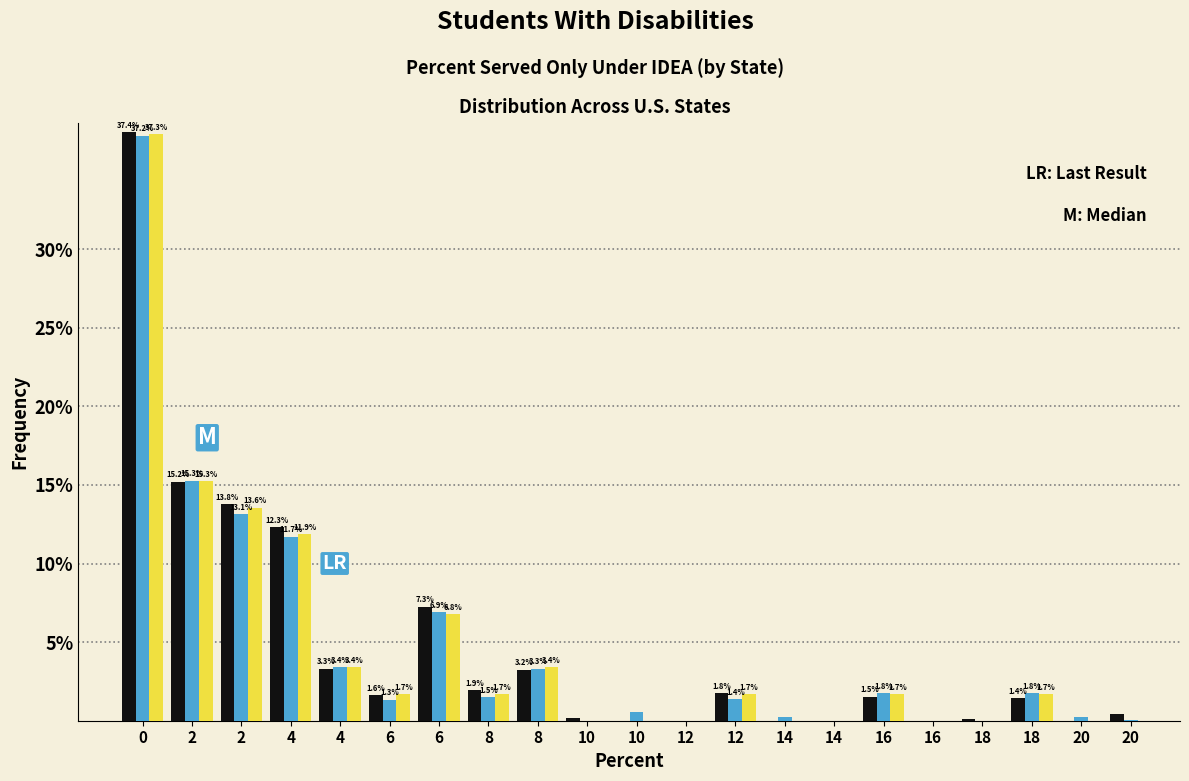

How many groups of bars are there?

21